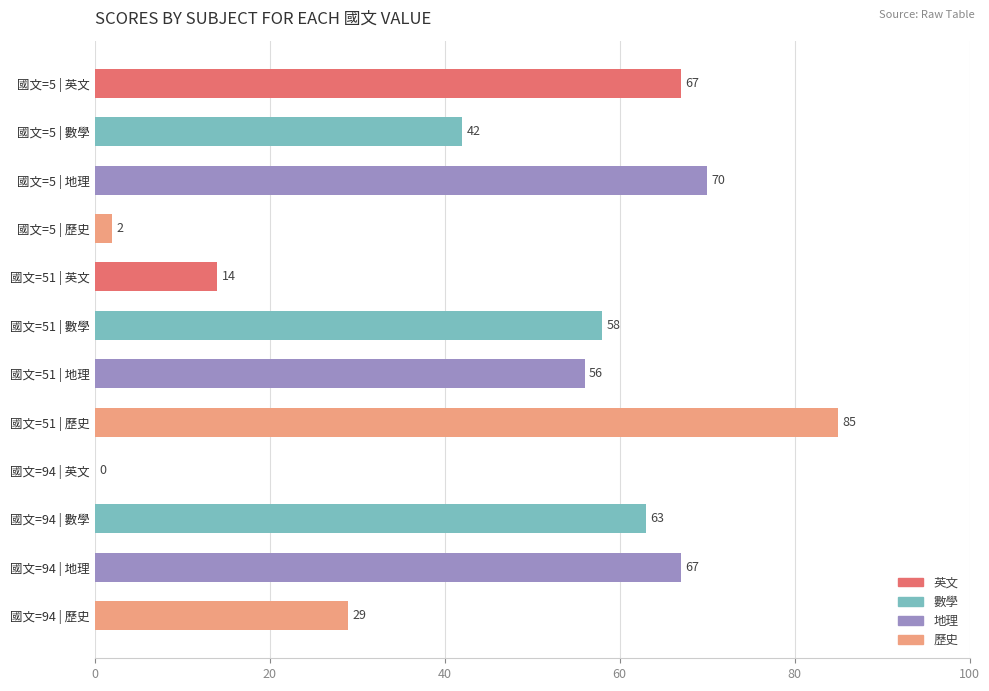

Read the value at 國文=5 | 數學, to the nearest 10.

40